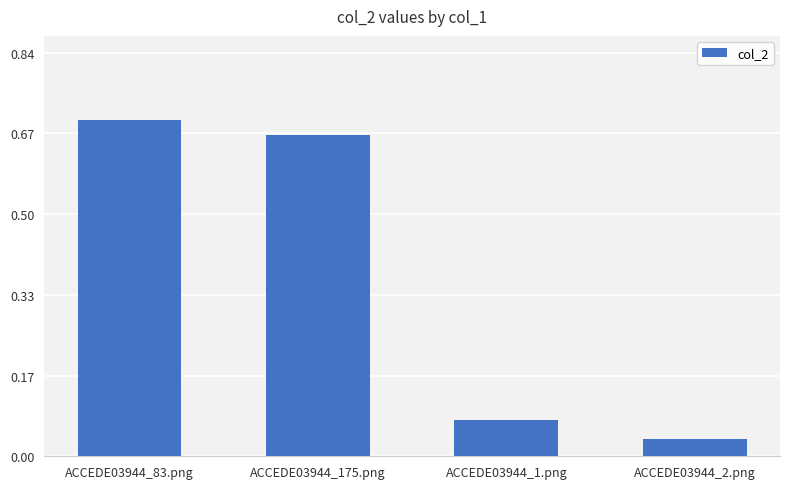

Where is the data nearest to the value 0?

ACCEDE03944_2.png